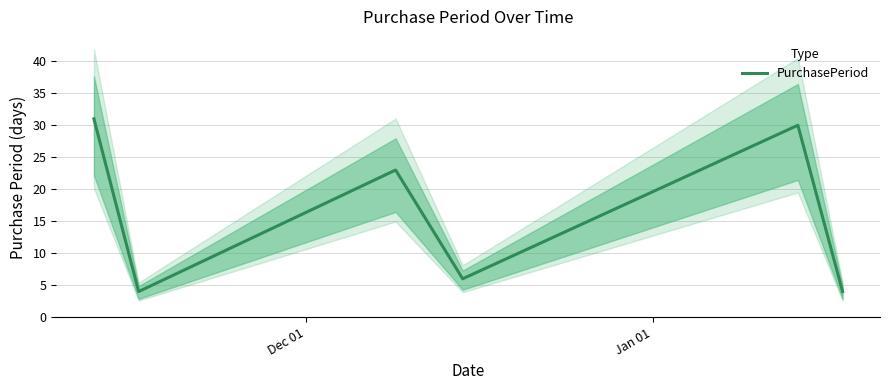

What is the maximum value for PurchasePeriod?

31